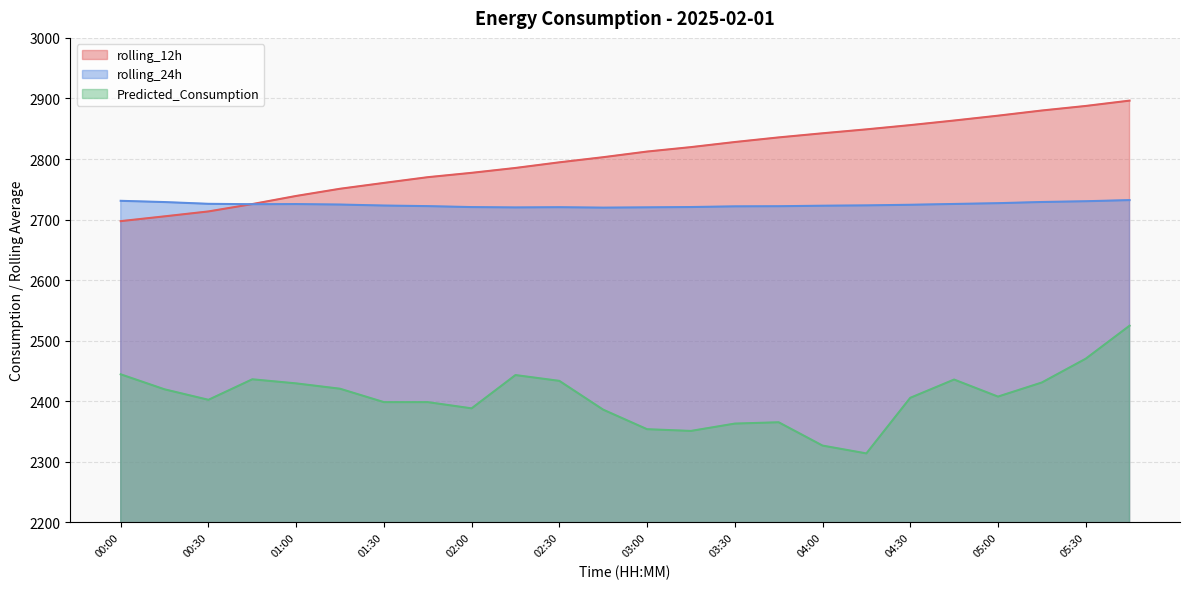

How many data points in Predicted_Consumption are above 2407?

12